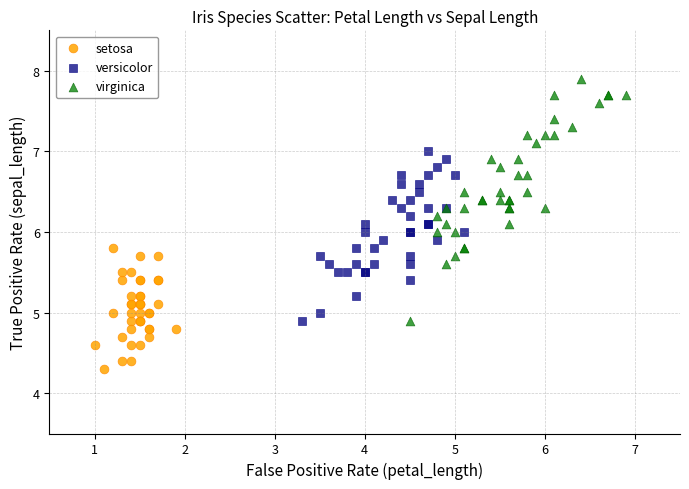

Which series has the widest spread of Y values?

virginica